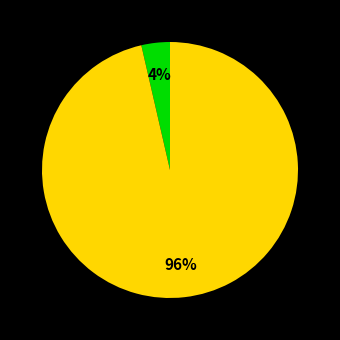

Is there a majority slice in this chart?

Yes